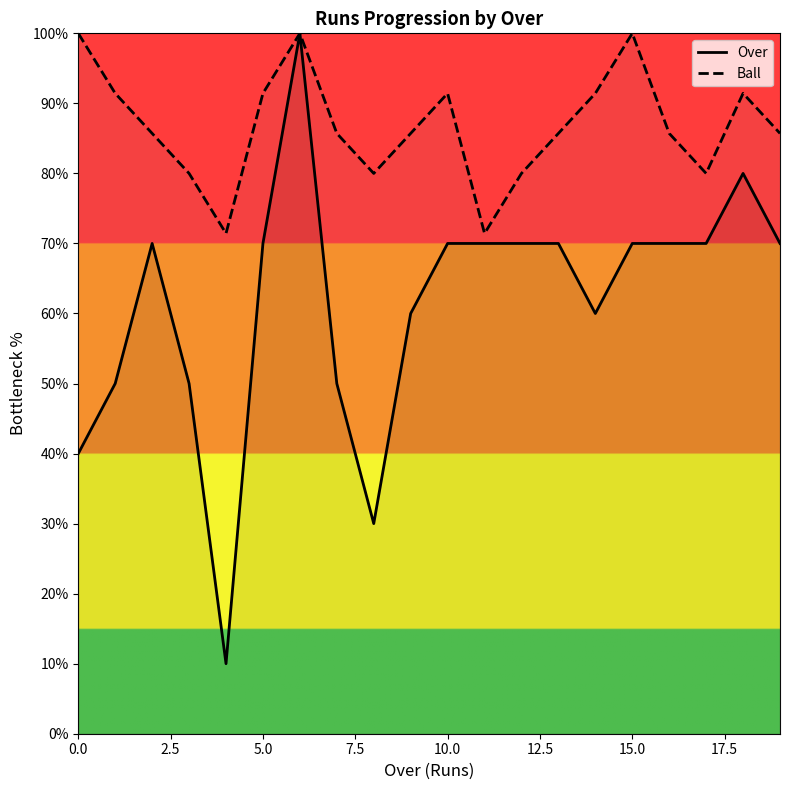

List the series in order of their overall mean, highest first.

Ball, Over